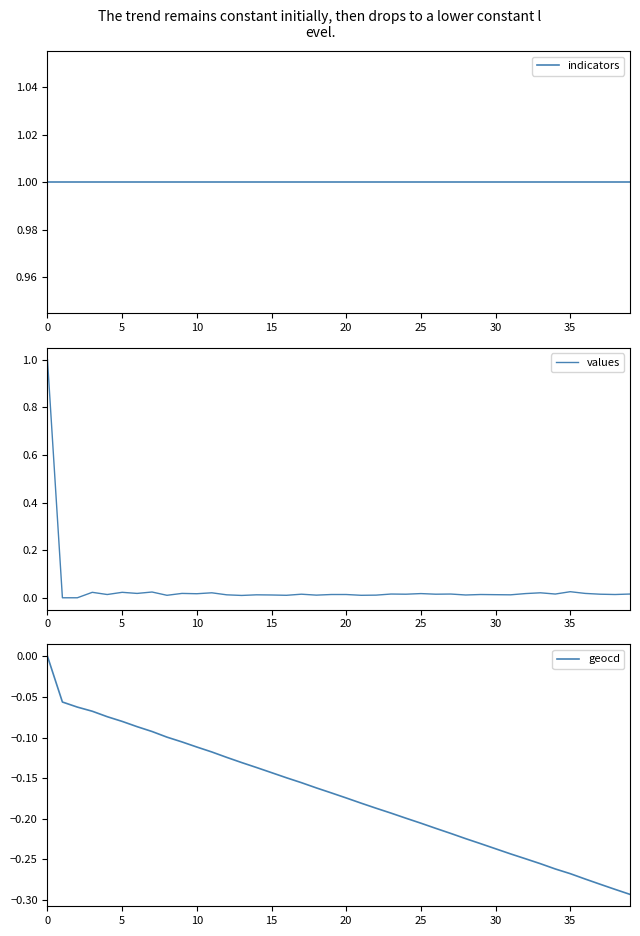

True or false: geocd and indicators cross at least once.

False